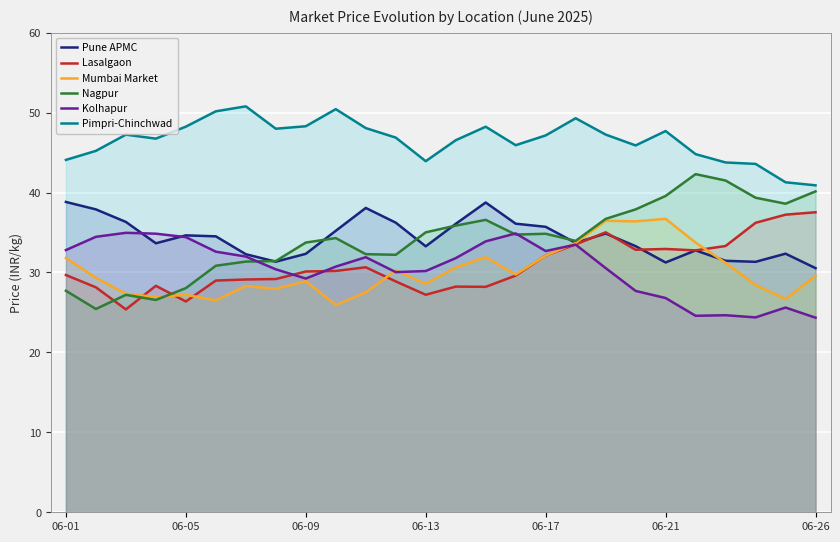

Reading right to left, what are all the values shown in this chart?

Pune APMC: 30.5	32.4	31.3	31.5	32.8	31.2	33.3	34.9	33.7	35.7	36.1	38.8	36.1	33.3	36.2	38.1	35.2	32.3	31.4	32.3	34.5	34.6	33.6	36.3	37.9	38.8
Lasalgaon: 37.5	37.2	36.2	33.3	32.8	32.9	32.8	35.0	33.5	32.1	29.6	28.2	28.2	27.2	28.9	30.6	30.2	30.1	29.2	29.1	29.0	26.4	28.3	25.4	28.1	29.7
Mumbai Market: 29.6	26.7	28.4	31.2	33.7	36.7	36.4	36.5	33.7	32.1	29.7	31.9	30.6	28.6	30.3	27.5	25.9	28.9	28.0	28.3	26.5	27.2	26.9	27.3	29.3	31.8
Nagpur: 40.1	38.6	39.4	41.5	42.3	39.6	37.9	36.7	34.0	34.8	34.7	36.6	35.9	35.0	32.2	32.3	34.3	33.7	31.4	31.4	30.8	28.0	26.6	27.2	25.4	27.7
Kolhapur: 24.3	25.6	24.4	24.6	24.6	26.8	27.7	30.6	33.5	32.7	34.9	33.9	31.8	30.2	30.0	31.9	30.7	29.2	30.4	32.0	32.6	34.4	34.9	35.0	34.5	32.8
Pimpri-Chinchwad: 40.9	41.3	43.6	43.8	44.8	47.7	45.9	47.2	49.3	47.1	45.9	48.2	46.5	43.9	46.9	48.1	50.4	48.3	48.0	50.8	50.2	48.2	46.7	47.2	45.2	44.1